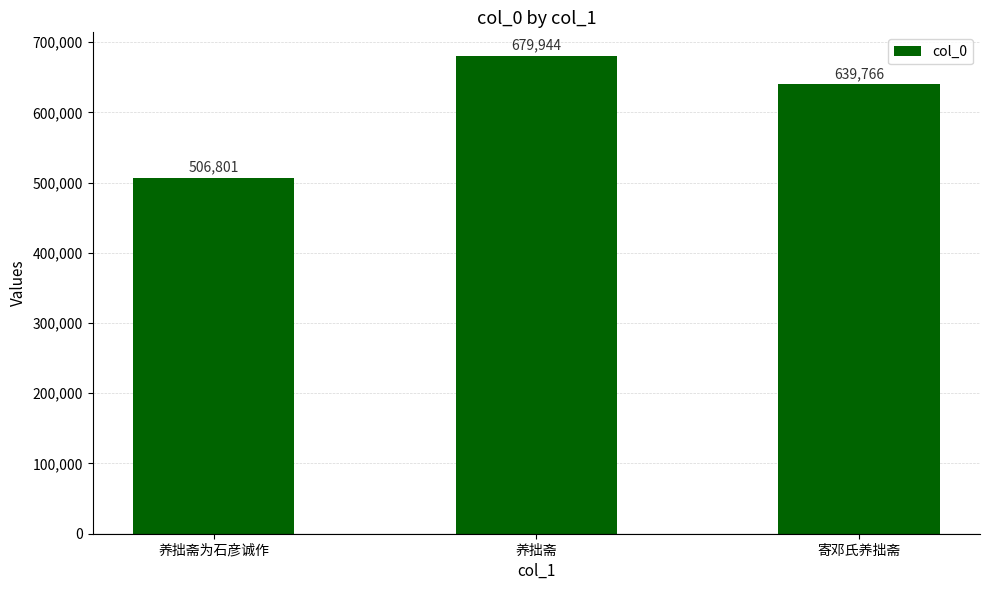

How many data points are less than 639766?

1